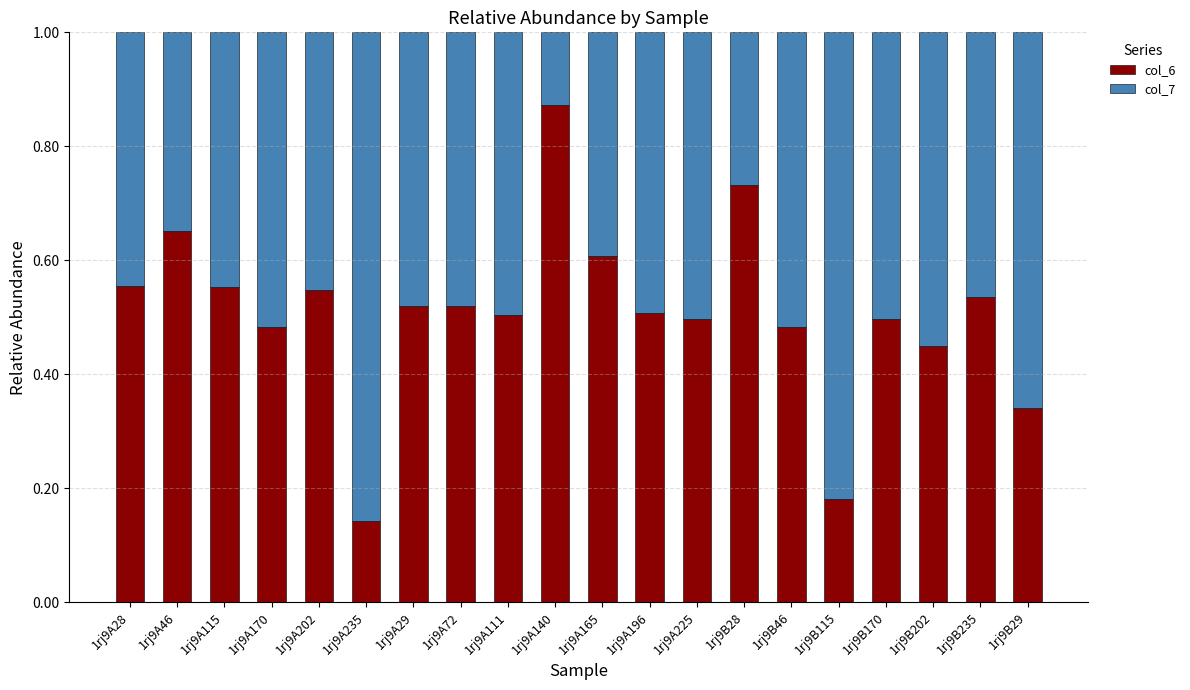

At which label does col_6 reach its peak?

1rj9A140